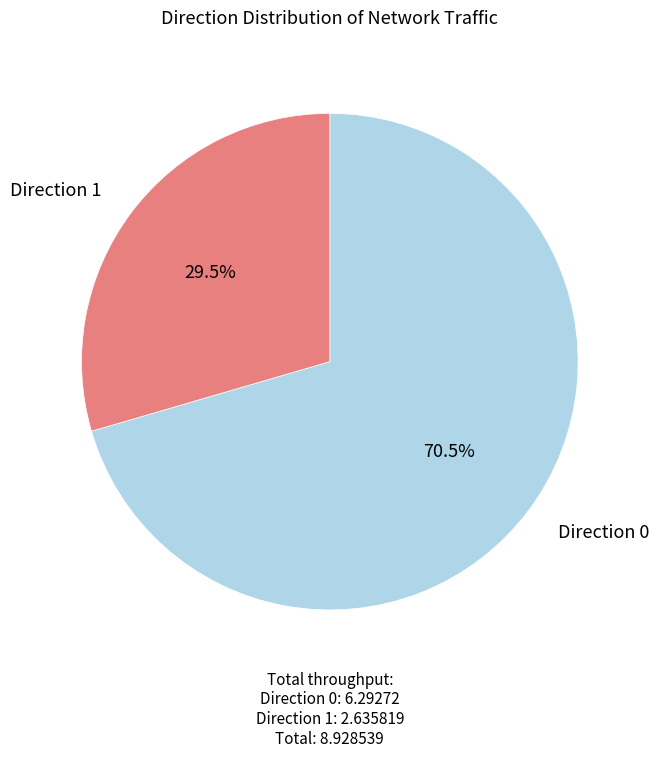

Is there a majority slice in this chart?

Yes